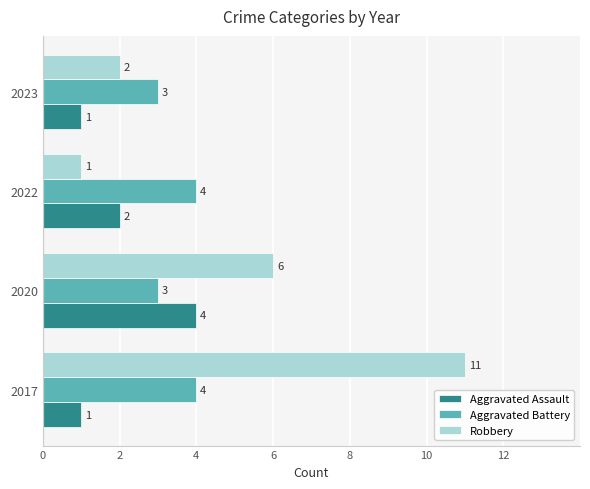

The value of Aggravated Battery at 2022 is 3. True or false?

False